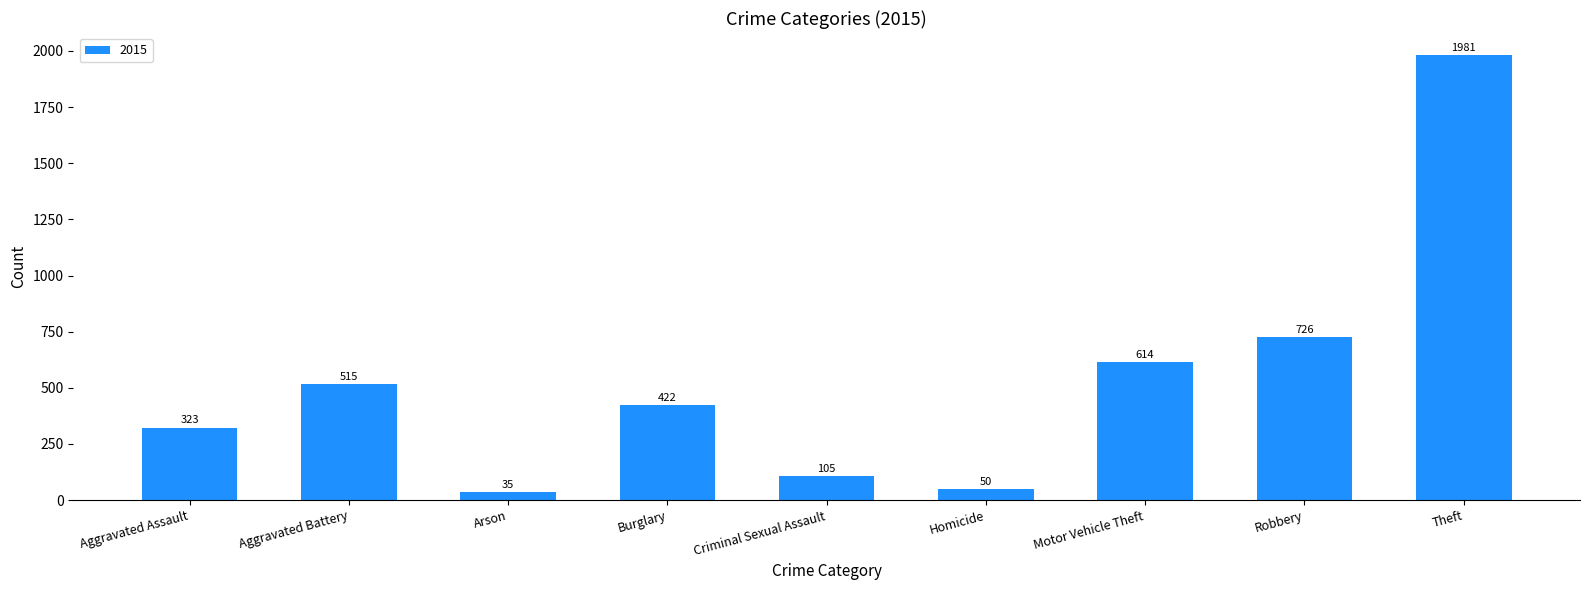

The value at Arson is 35. True or false?

True